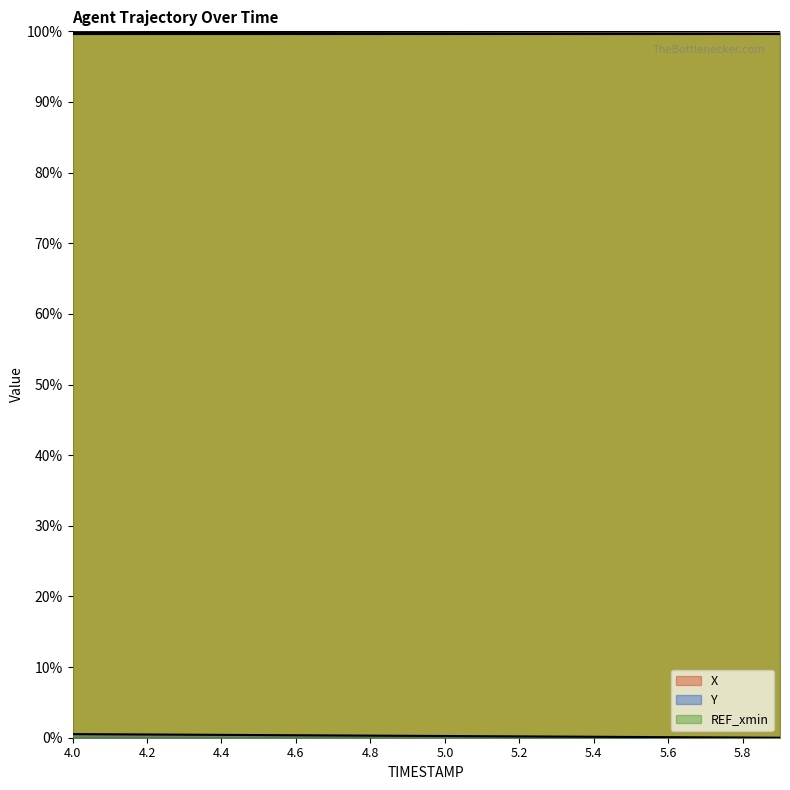

Which category has the lowest value in the Y series?

5.9